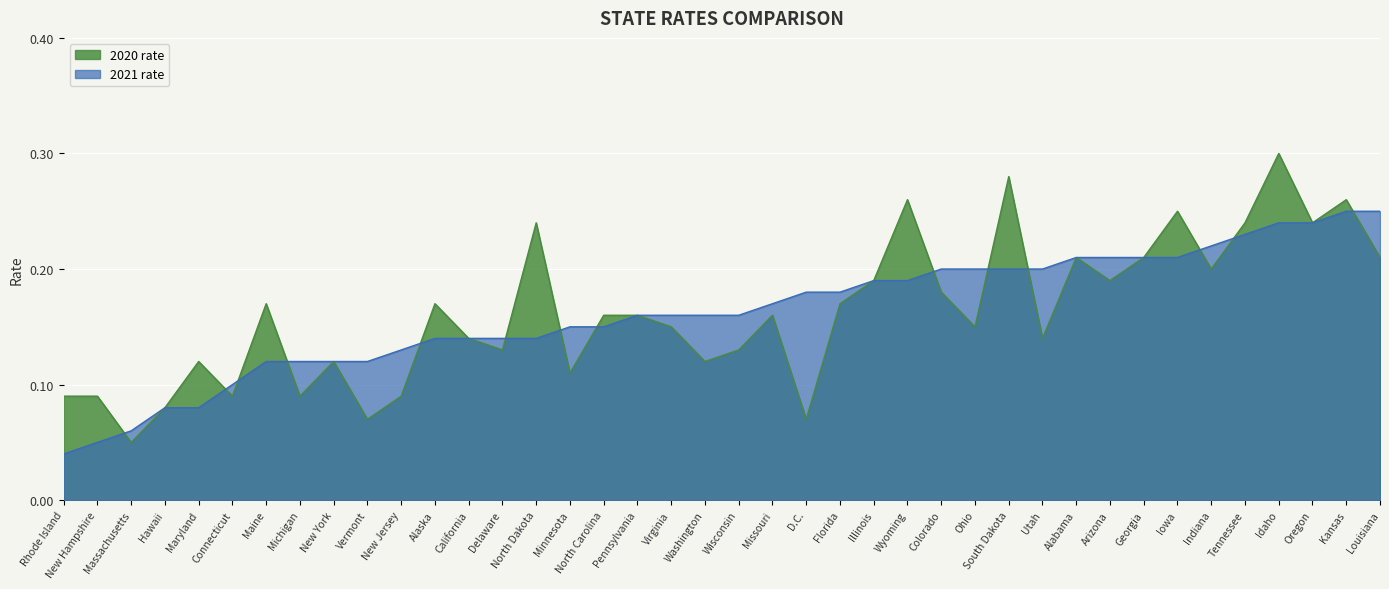

The value of 2020 rate at Rhode Island is 0.1. True or false?

False